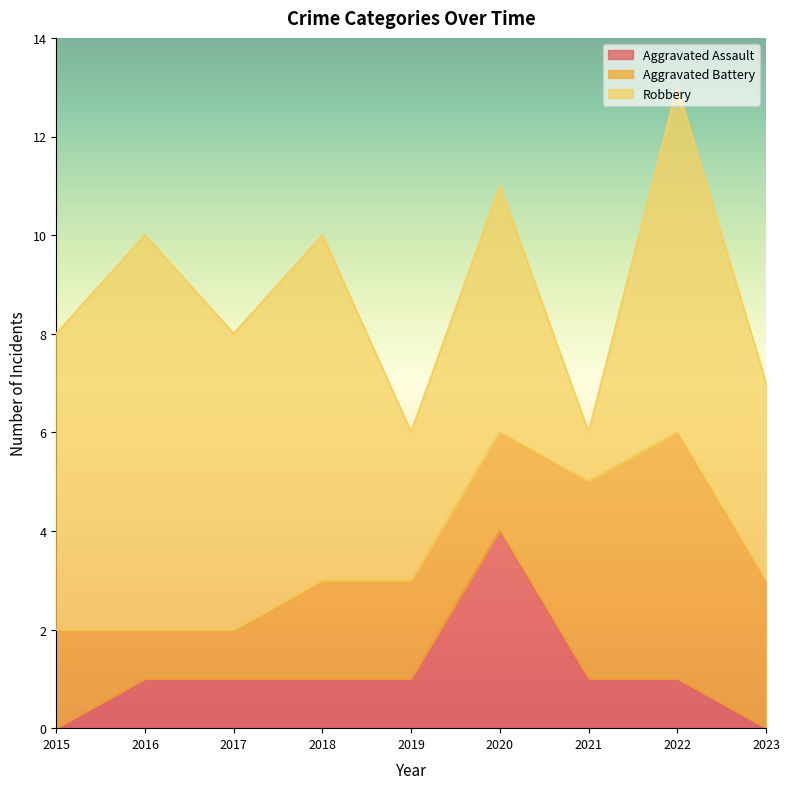

Reading left to right, what are all the values shown in this chart?

Aggravated Assault: 0	1	1	1	1	4	1	1	0
Aggravated Battery: 2	1	1	2	2	2	4	5	3
Robbery: 6	8	6	7	3	5	1	7	4